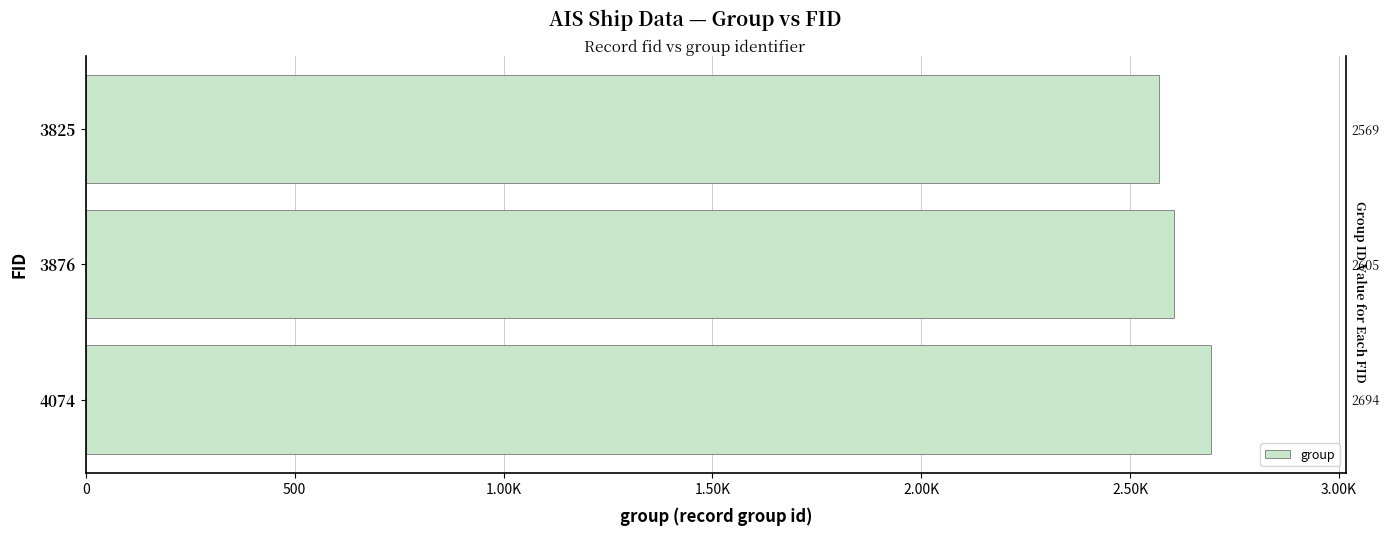

What is the maximum value shown in the chart?

2694